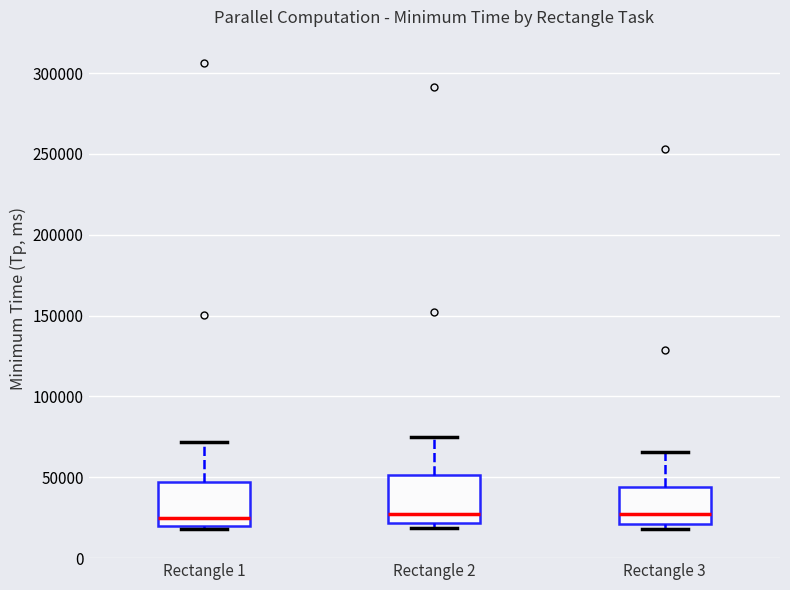

Reading left to right, read every box against the y-axis: the position of its median line, the range the box covers, and the ends of its whiskers. The values are not printed on the chart, so give them approximately, as read against the axis.

Rectangle 1: median 25000, box 20000 to 45000, whiskers 20000 (just below the box's lower edge) to 70000
Rectangle 2: median 30000, box 20000 to 50000, whiskers 20000 (just below the box's lower edge) to 75000
Rectangle 3: median 30000, box 20000 to 45000, whiskers 20000 (just below the box's lower edge) to 65000